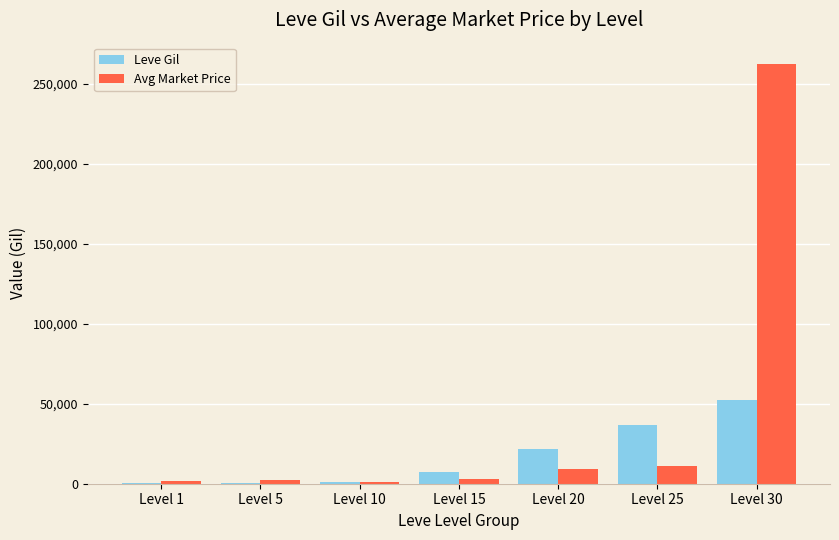

Between Level 15 and Level 30, which series saw the biggest shift?

Avg Market Price